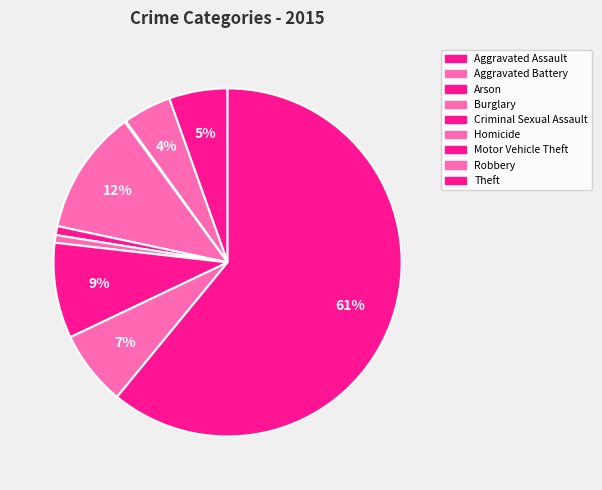

Approximately how many times larger is the value at Motor Vehicle Theft compared to Theft?

0.1